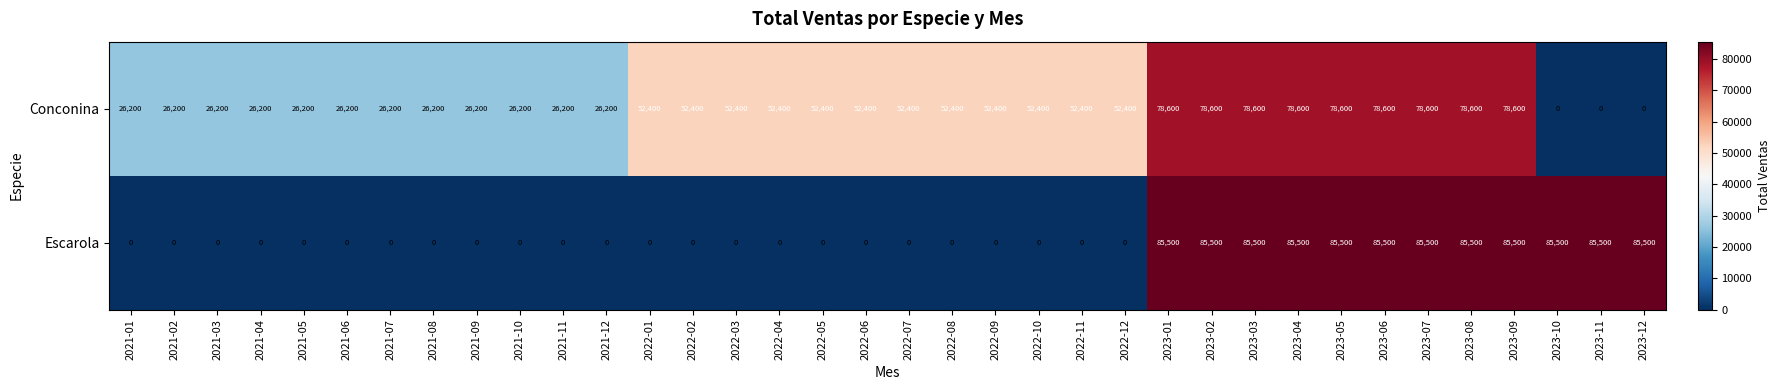

Is it true that Conconina equals 52400 at 2022-04?

True